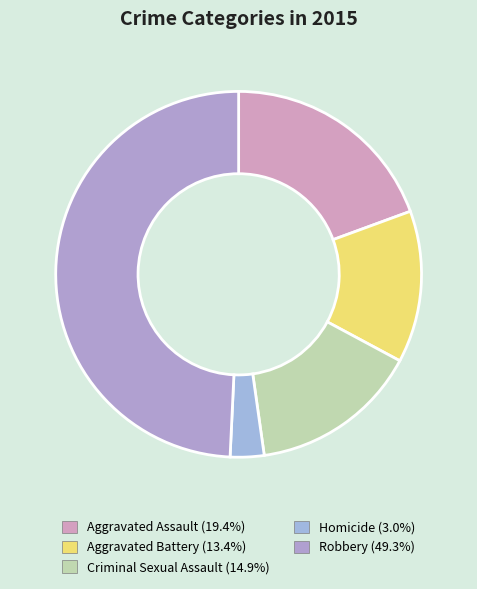

Which slice is the smallest?

Homicide